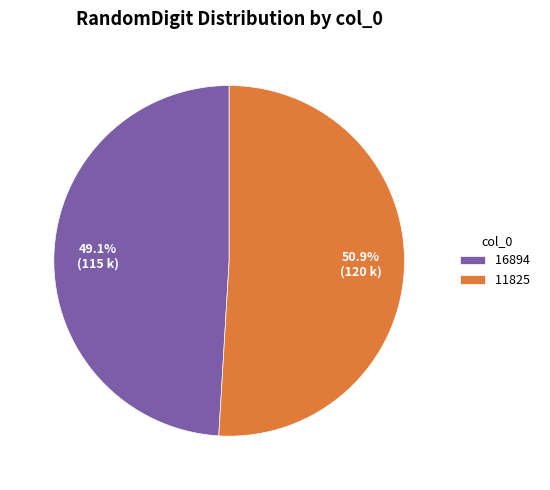

What is the total percentage of 11825 and 16894?

100.0%